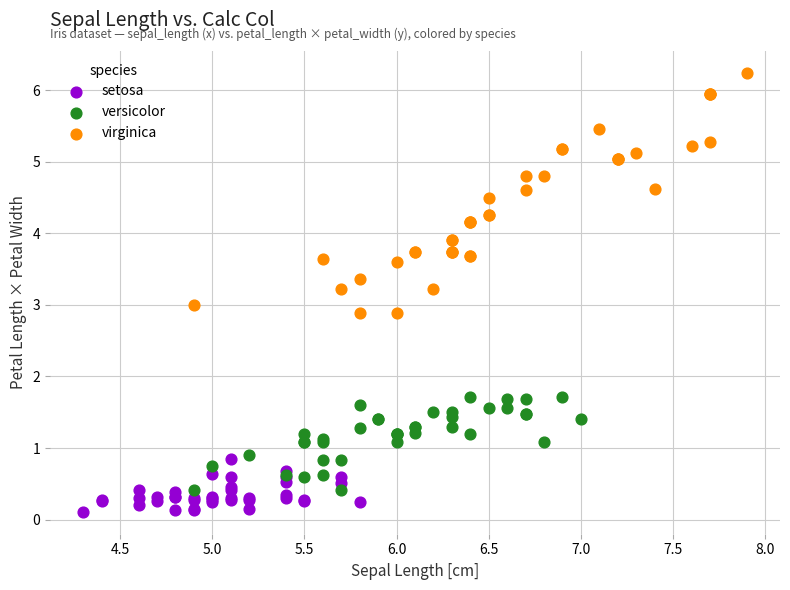

Which series has the largest Y range (max minus min)?

virginica